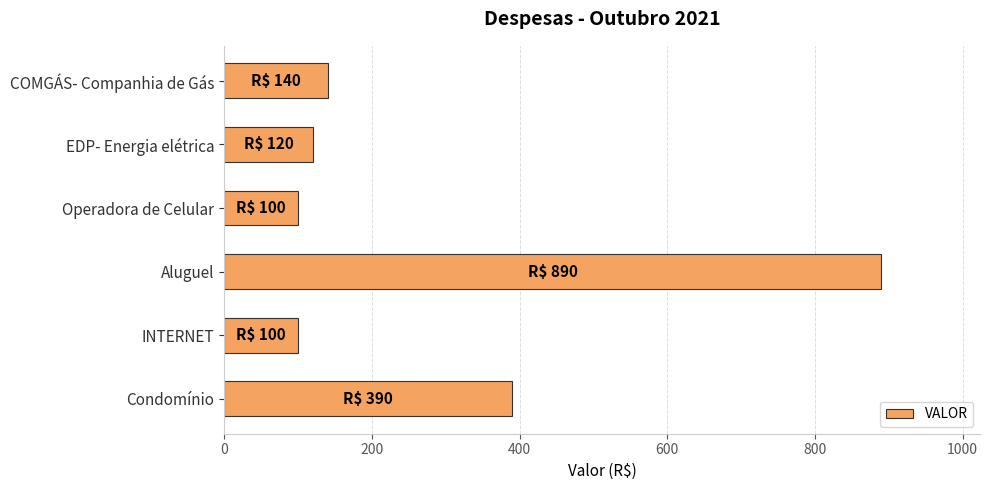

Reading top to bottom, list all the values displayed in this chart.

COMGÁS- Companhia de Gás=140	EDP- Energia elétrica=120	Operadora de Celular=100	Aluguel=890	INTERNET=100	Condomínio=390